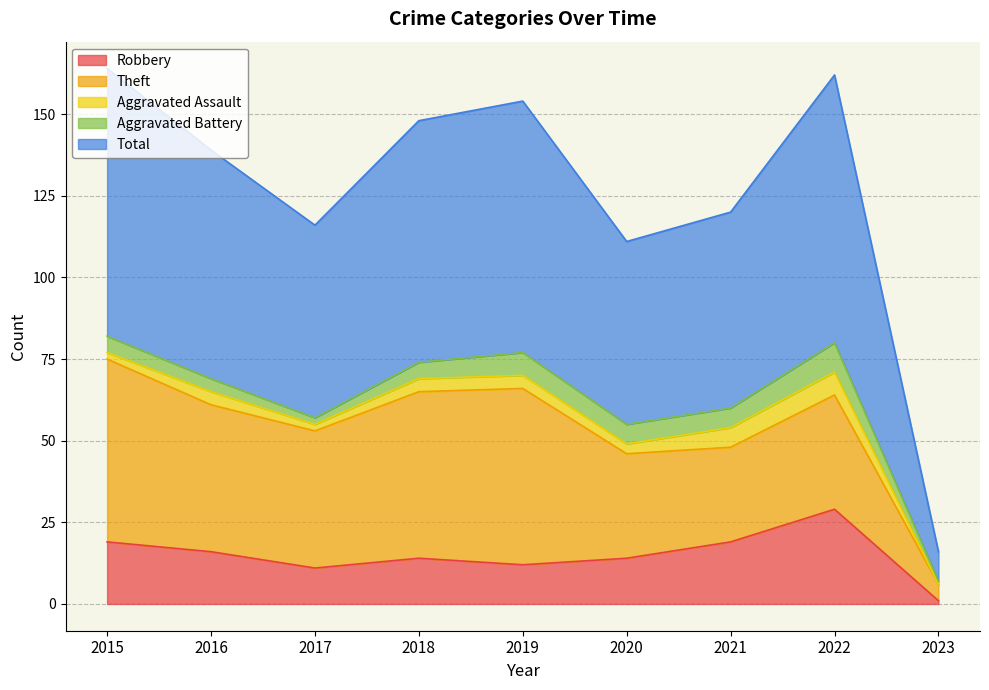

Between 2021 and 2016, which is larger?

2021